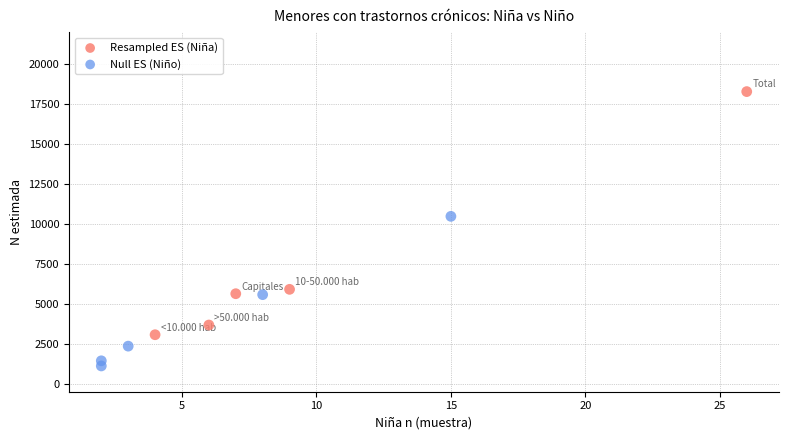

Which series has the largest Y range (max minus min)?

Resampled ES (Niña)